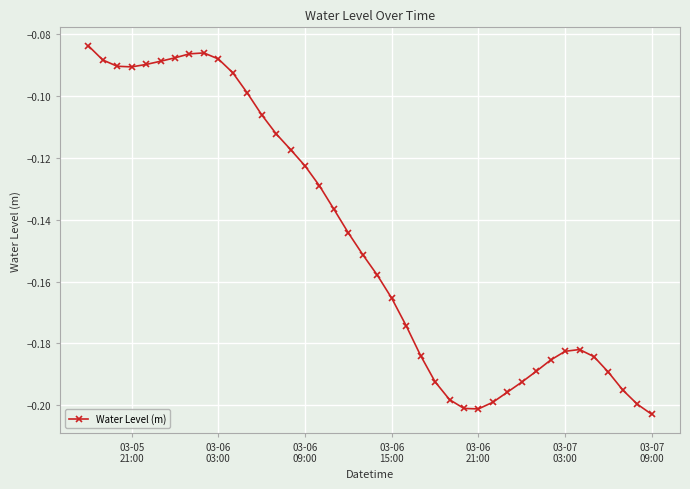

How many categories are shown in the chart?

40